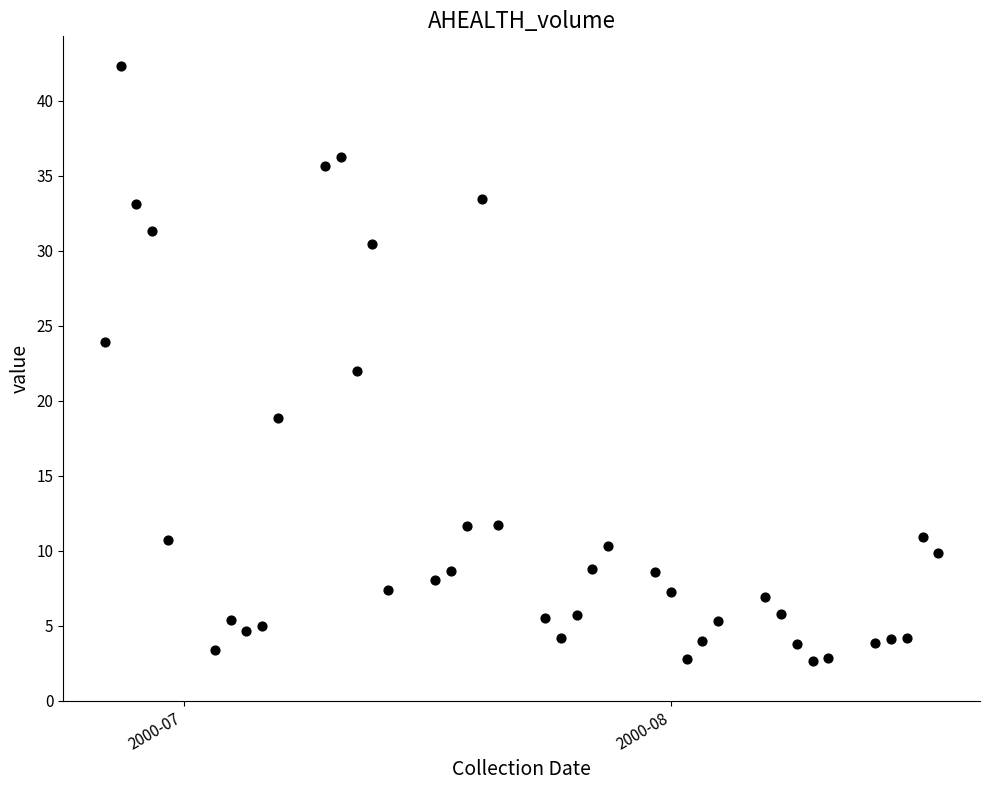

What is the range of Y values (max minus min)?

39.7